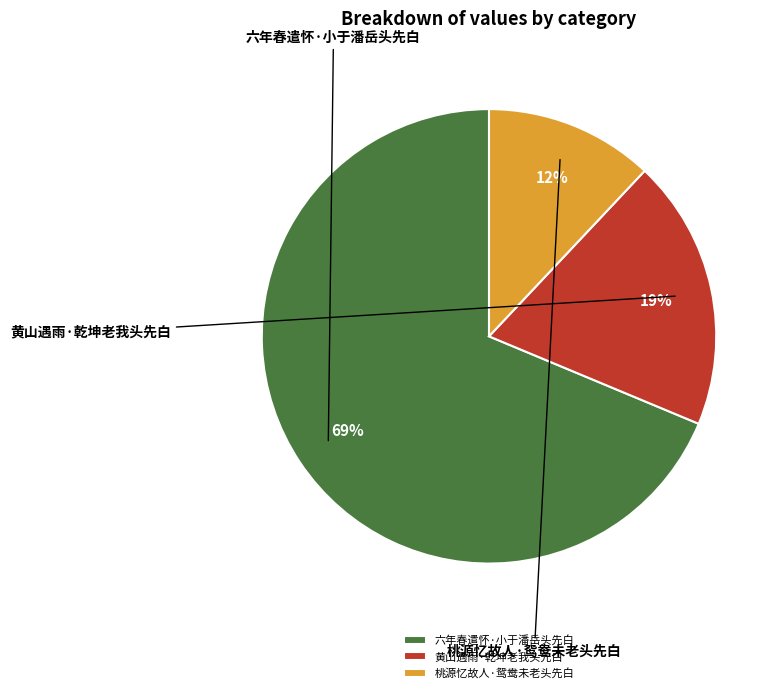

Which has a higher value, 黄山遇雨·乾坤老我头先白 or 六年春遣怀·小于潘岳头先白?

六年春遣怀·小于潘岳头先白